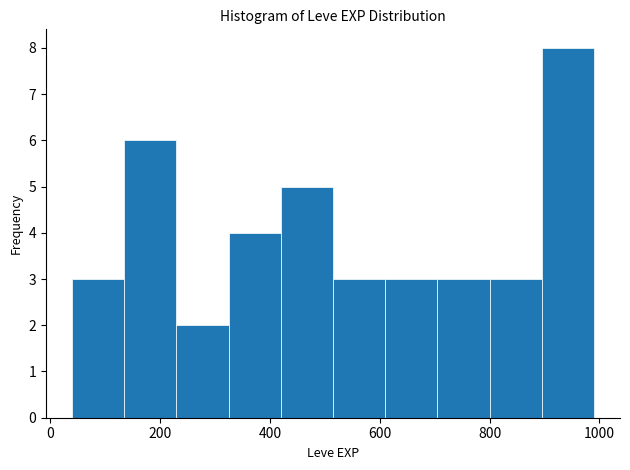

What is the height of the bar covering 230 to 325 on the x-axis? Neither the bar edges nor the heights are printed on the chart, so give them approximately, as read against the axes.

2